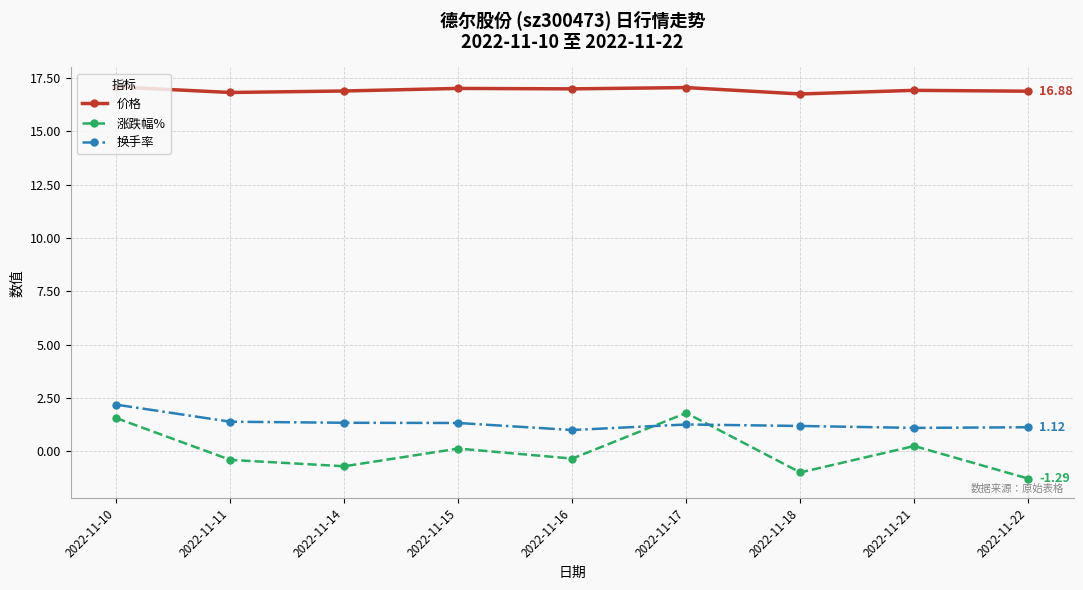

How many data points does each series have?

9